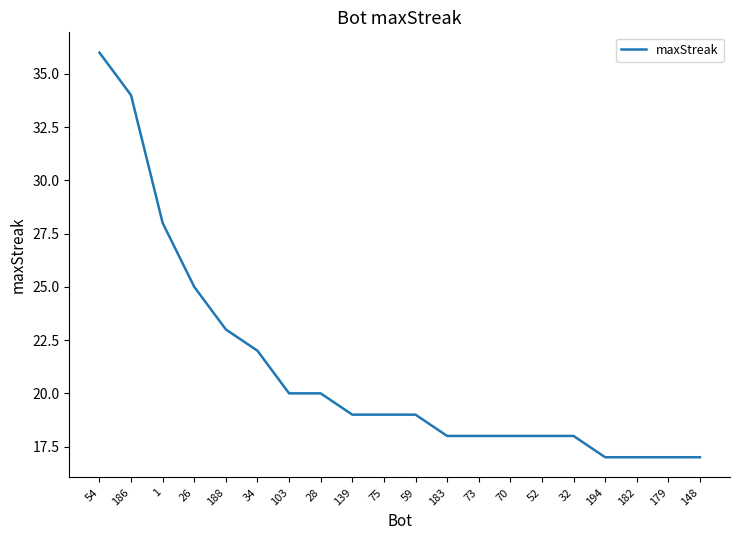

At which category does the chart reach its peak across all series?

54